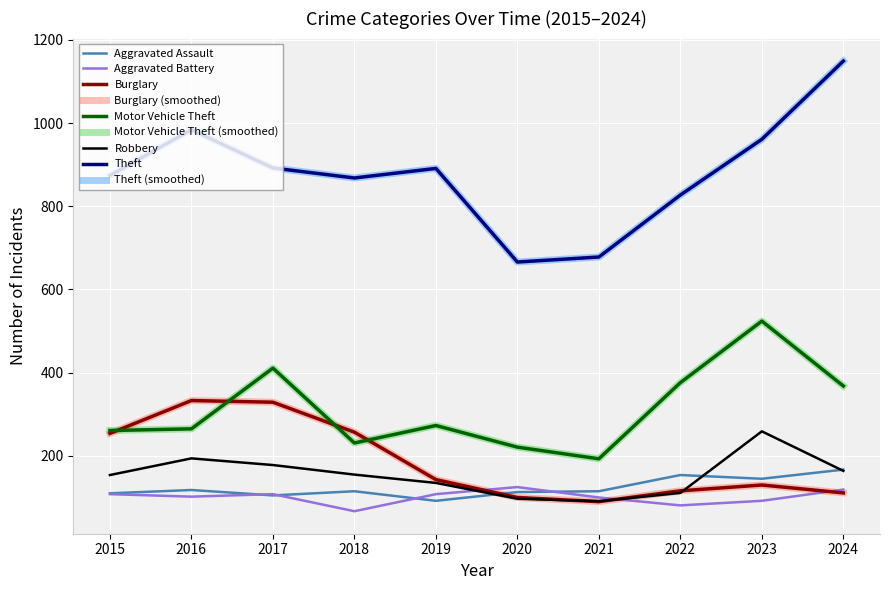

Is this an area chart (filled region under the line)?

No